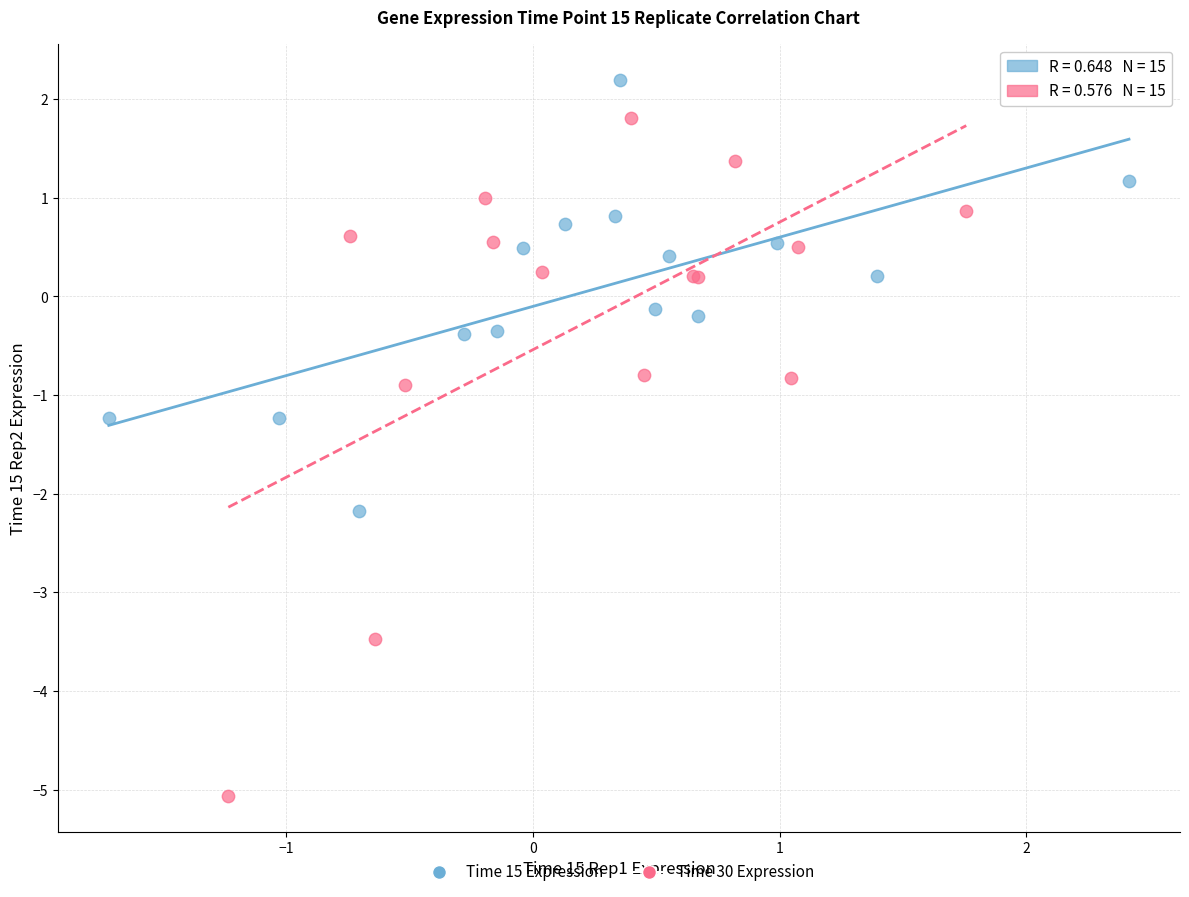

Which series reaches the maximum Y coordinate?

Time 15 Expression